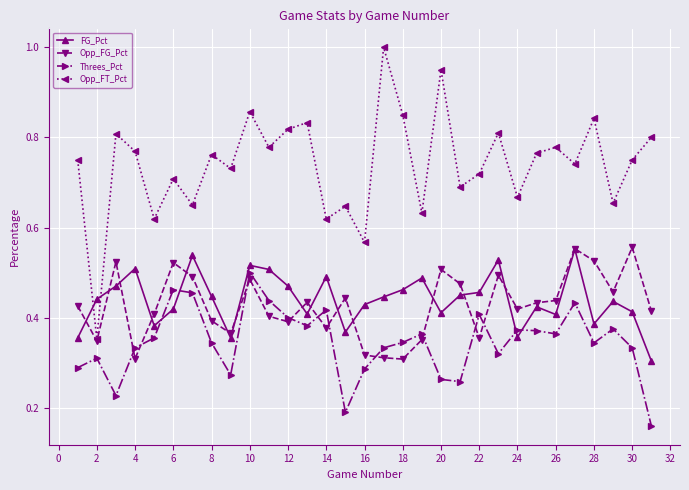

How many Threes_Pct values are between 0 and 1?

31